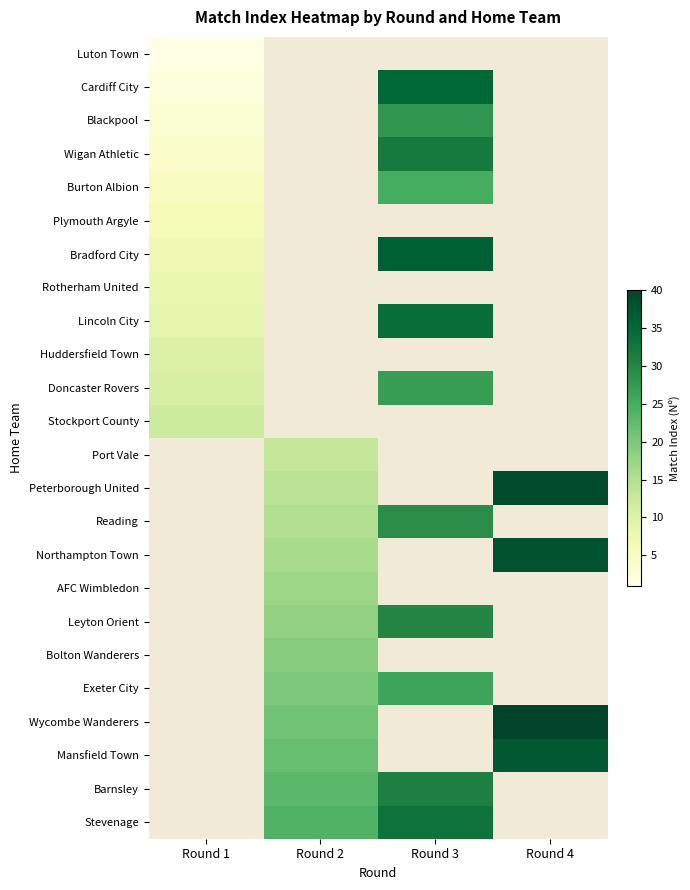

The value of Blackpool at Round 1 is 4.3. True or false?

False